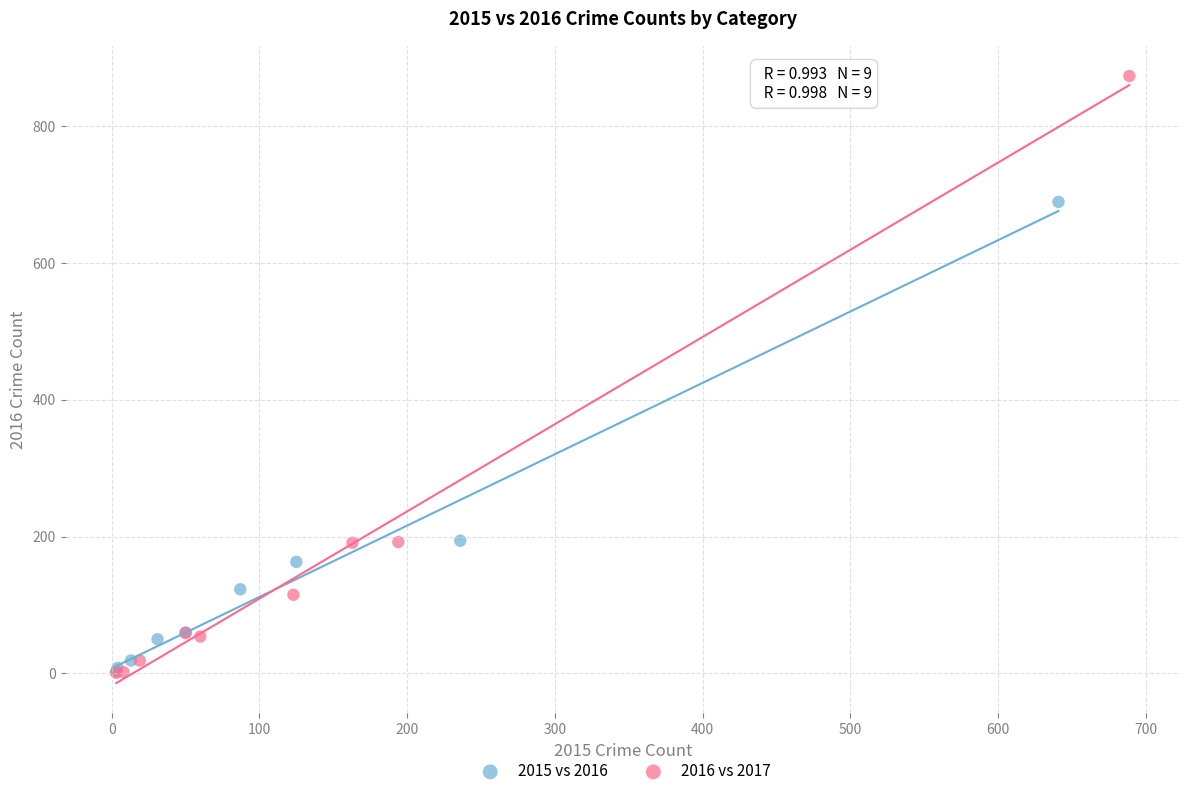

Which series has the largest Y range (max minus min)?

2016 vs 2017